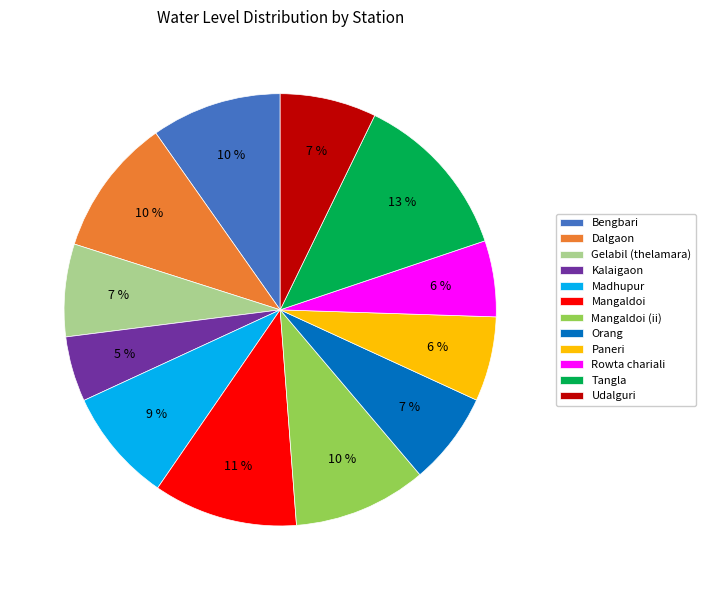

What percentage is the Mangaldoi slice, to the nearest percent?

11%